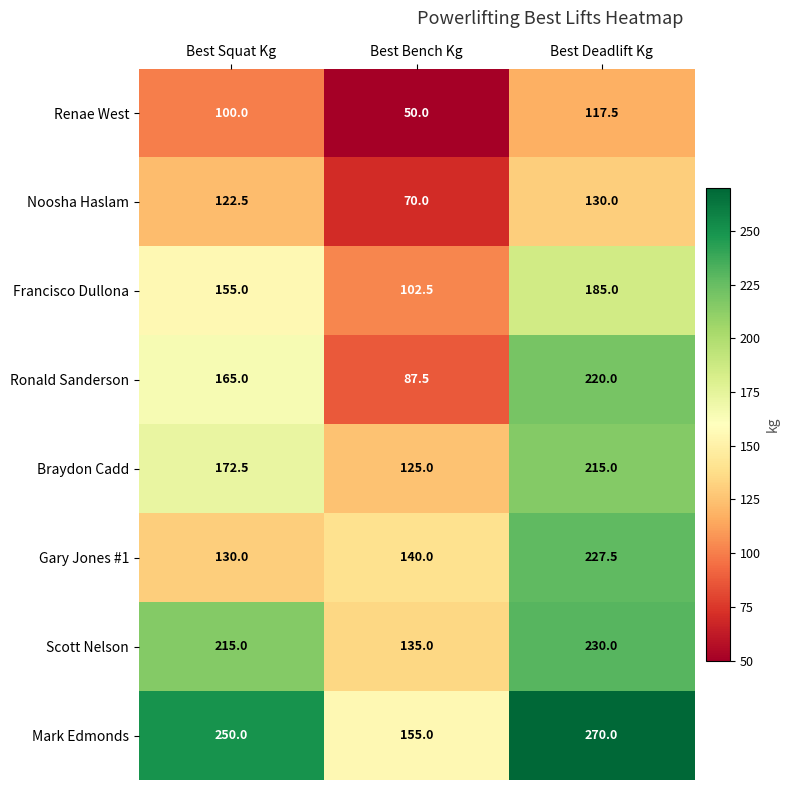

Reading left to right, list all the values displayed in this chart.

Renae West: 100.0	50.0	117.5
Noosha Haslam: 122.5	70.0	130.0
Francisco Dullona: 155.0	102.5	185.0
Ronald Sanderson: 165.0	87.5	220.0
Braydon Cadd: 172.5	125.0	215.0
Gary Jones #1: 130.0	140.0	227.5
Scott Nelson: 215.0	135.0	230.0
Mark Edmonds: 250.0	155.0	270.0